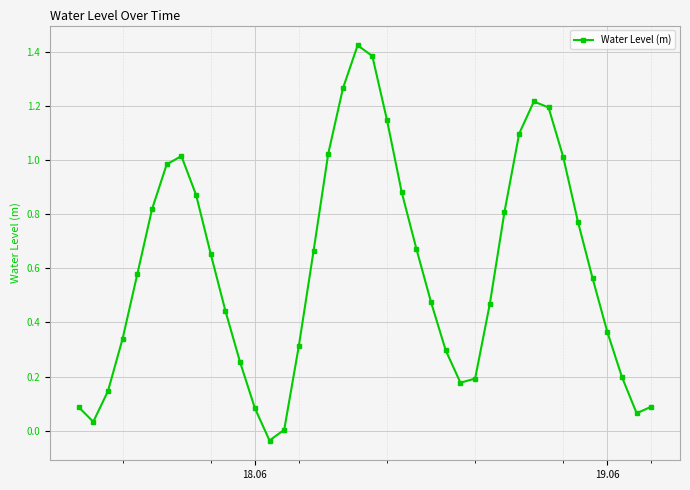

How many distinct data groups are displayed?

1